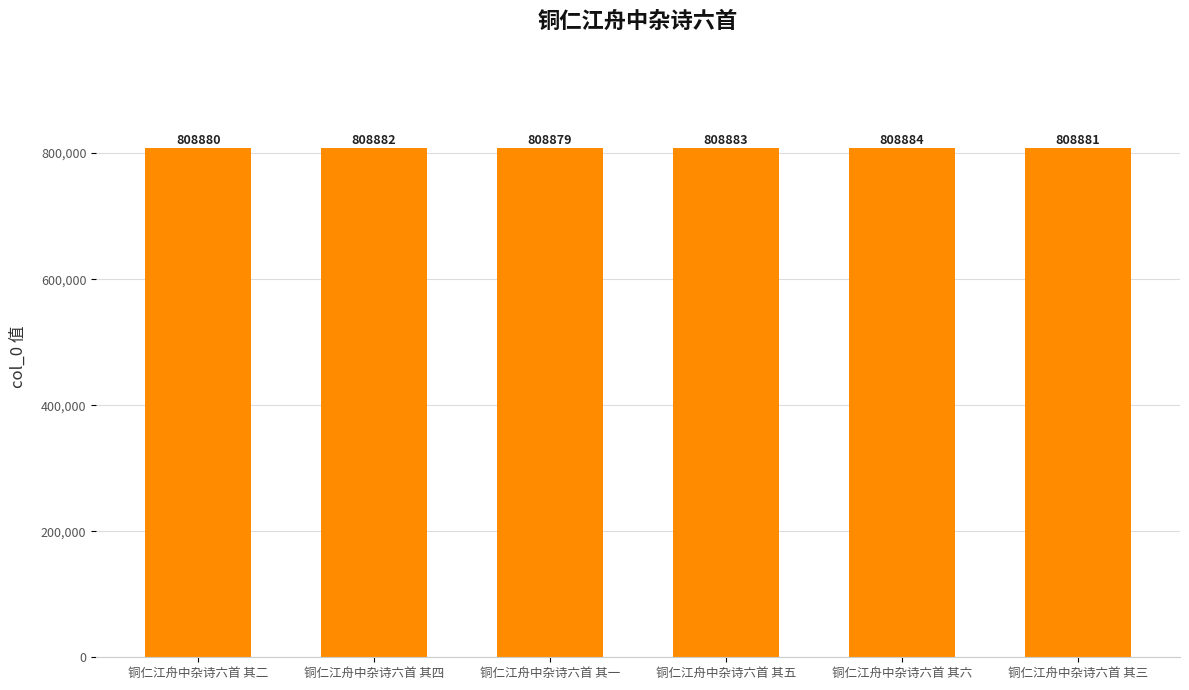

Reading left to right, list all the values displayed in this chart.

808880	808882	808879	808883	808884	808881